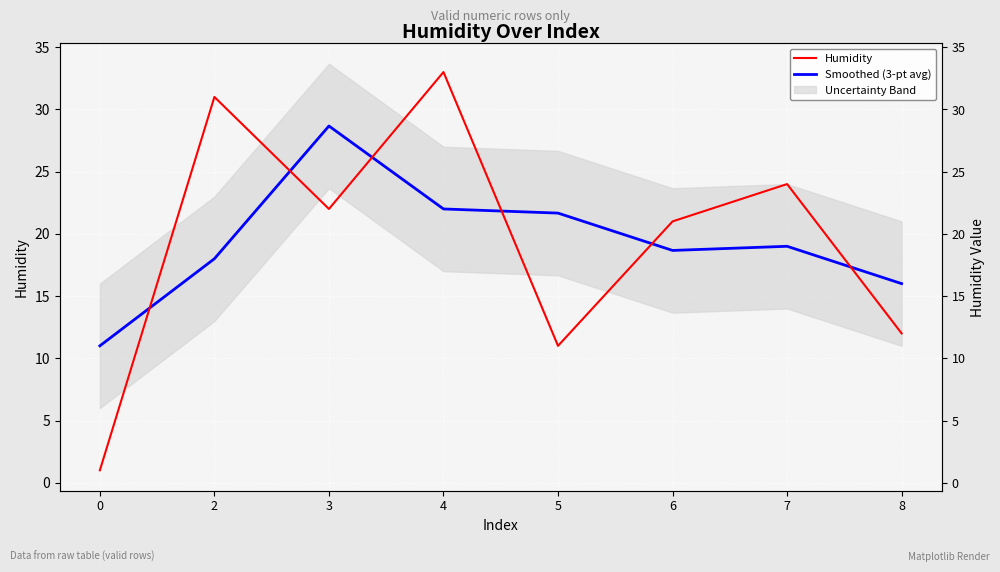

Rank the series at 3 from highest to lowest value.

Smoothed (3-pt avg), Humidity